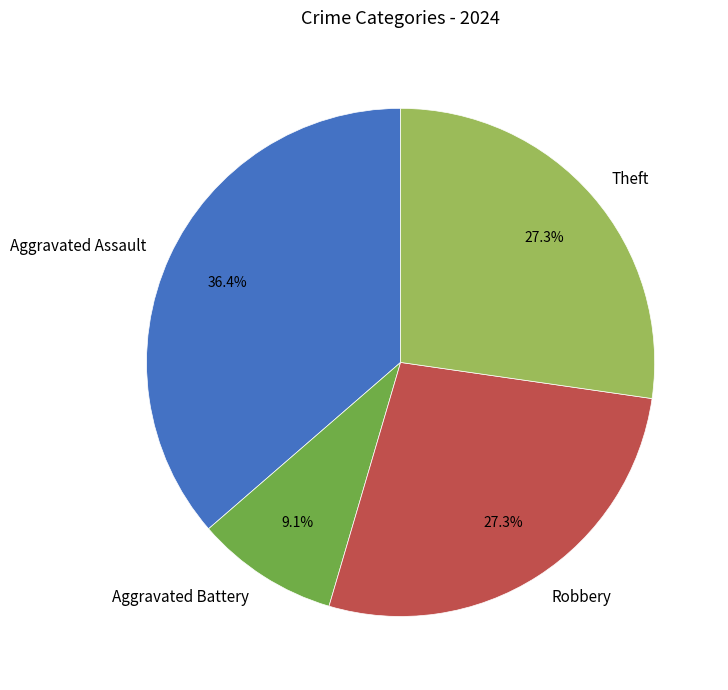

To the nearest percent, what is the difference between the largest and smallest slice percentages?

27%